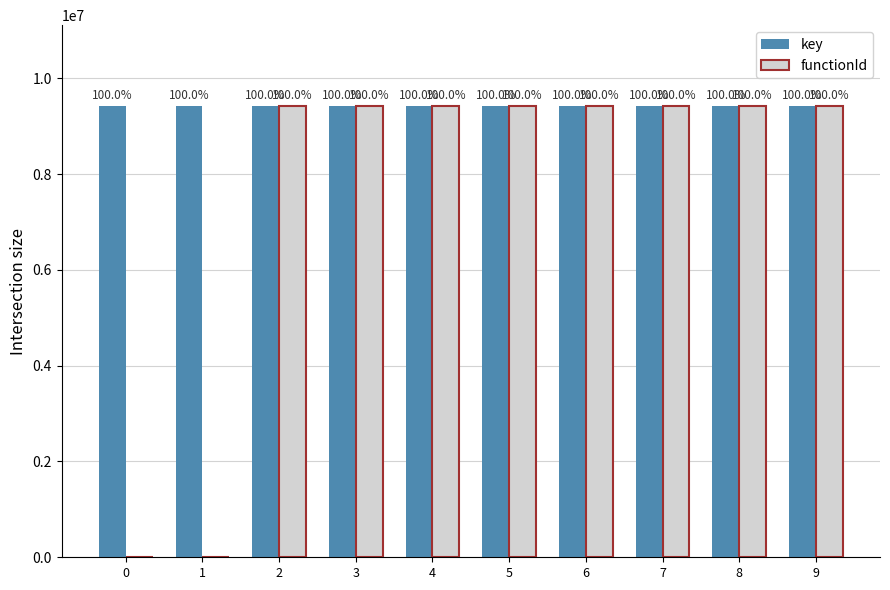

Rank the series at 3 from lowest to highest value.

functionId, key